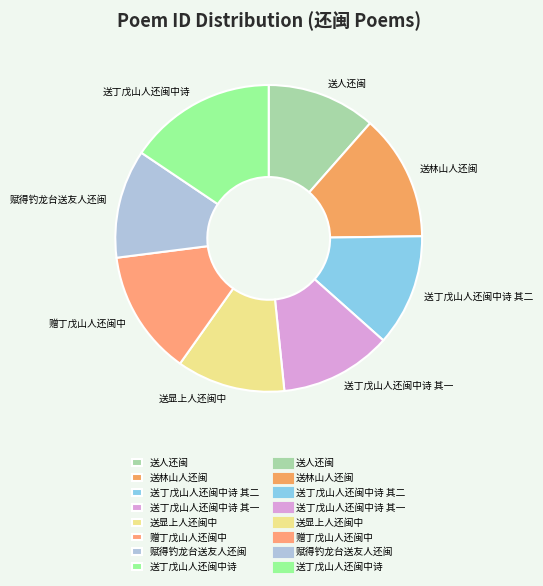

Approximately how many times larger is the value at 赠丁戊山人还闽中 compared to 送丁戊山人还闽中诗 其一?

1.1